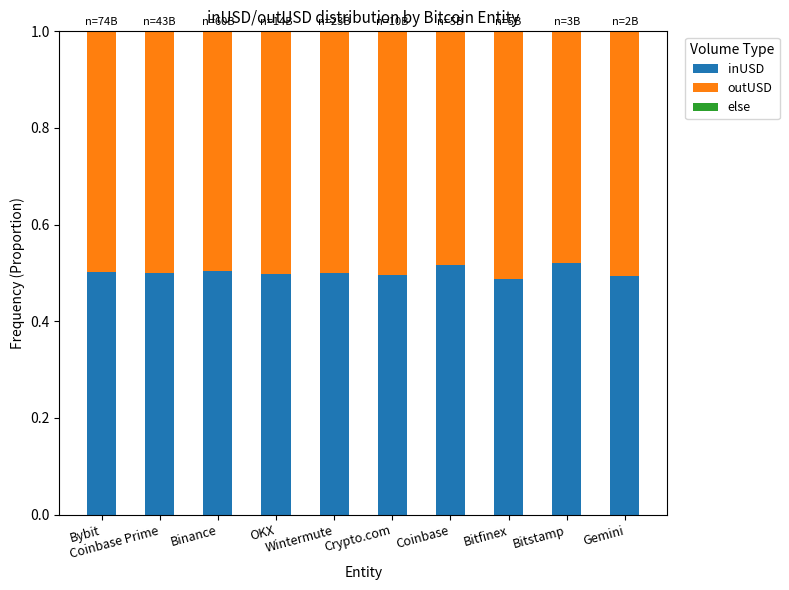

Count the number of categories in the chart.

10